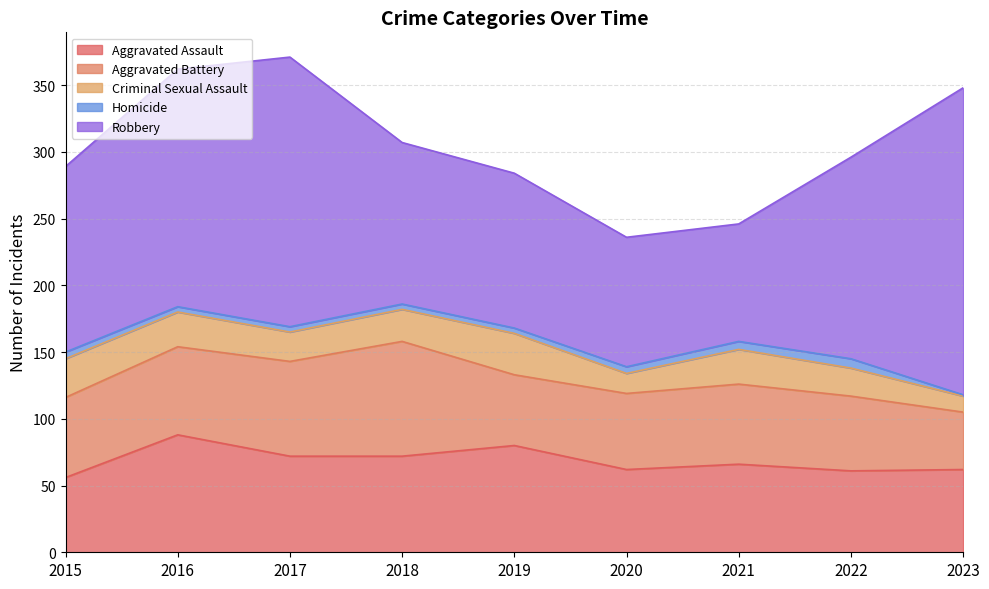

Reading left to right, list all the values displayed in this chart.

Aggravated Assault: 2015=56	2016=88	2017=72	2018=72	2019=80	2020=62	2021=66	2022=61	2023=62
Aggravated Battery: 2015=60	2016=66	2017=71	2018=86	2019=53	2020=57	2021=60	2022=56	2023=43
Criminal Sexual Assault: 2015=29	2016=26	2017=22	2018=24	2019=31	2020=15	2021=26	2022=21	2023=12
Homicide: 2015=5	2016=4	2017=4	2018=4	2019=4	2020=5	2021=6	2022=7	2023=1
Robbery: 2015=139	2016=178	2017=202	2018=121	2019=116	2020=97	2021=88	2022=151	2023=230